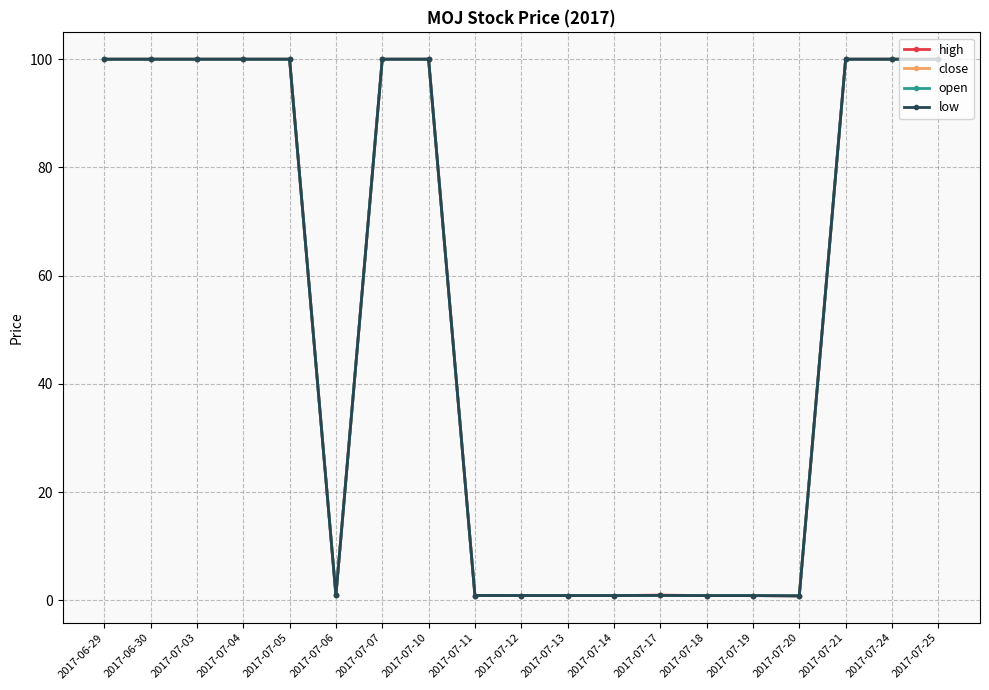

How many data points in close are less than 100?

9